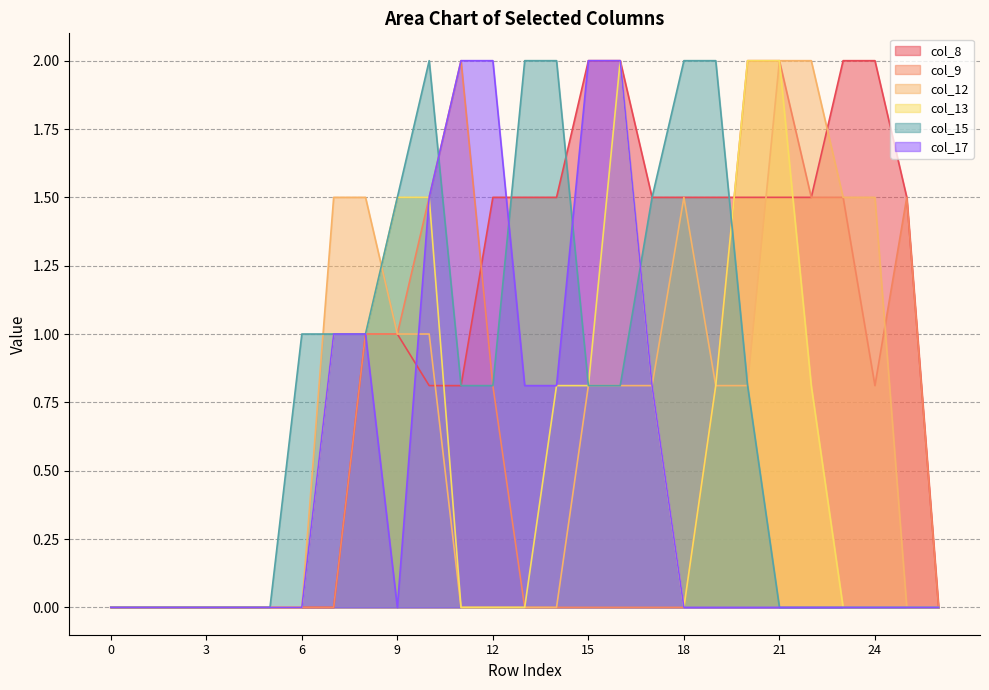

What is the spread (max minus min) of values at 10?

1.2